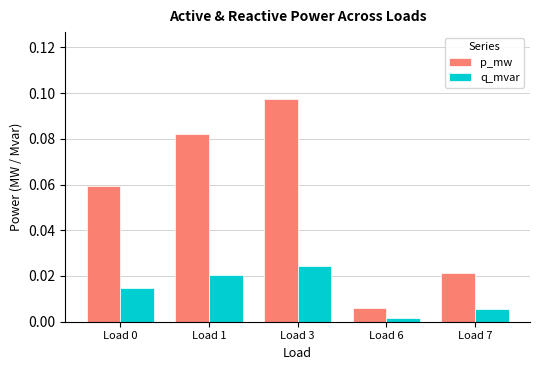

List the series in order of their overall mean, lowest first.

q_mvar, p_mw